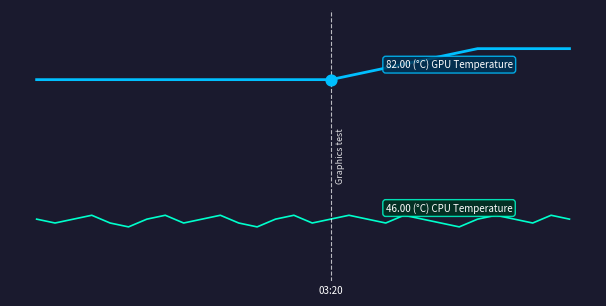

Is this an area chart (filled region under the line)?

No